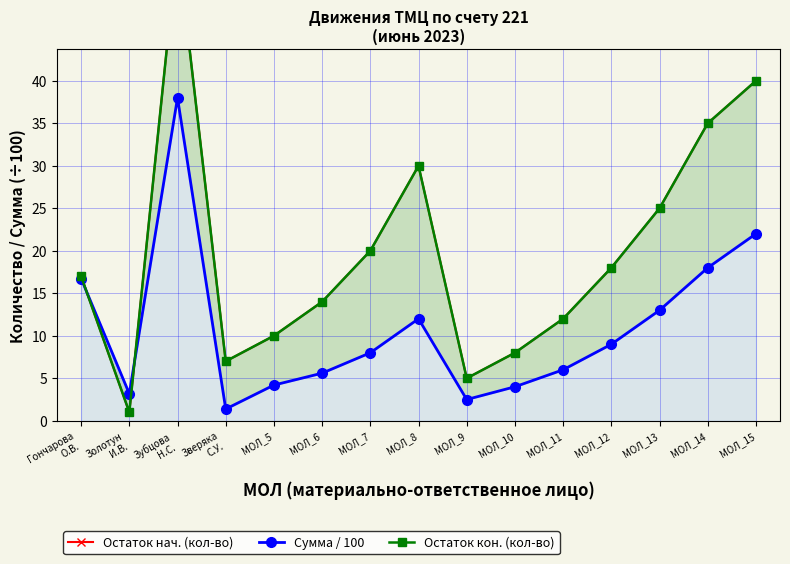

At which category does Сумма / 100 reach its first local peak?

Зубцова
Н.С.